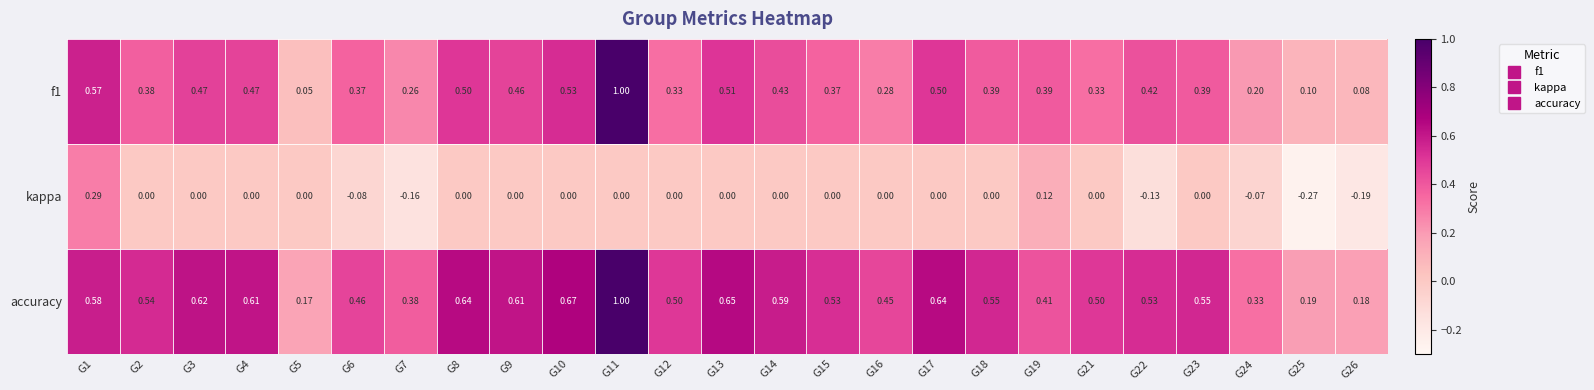

Which series has the largest total across all categories?

accuracy